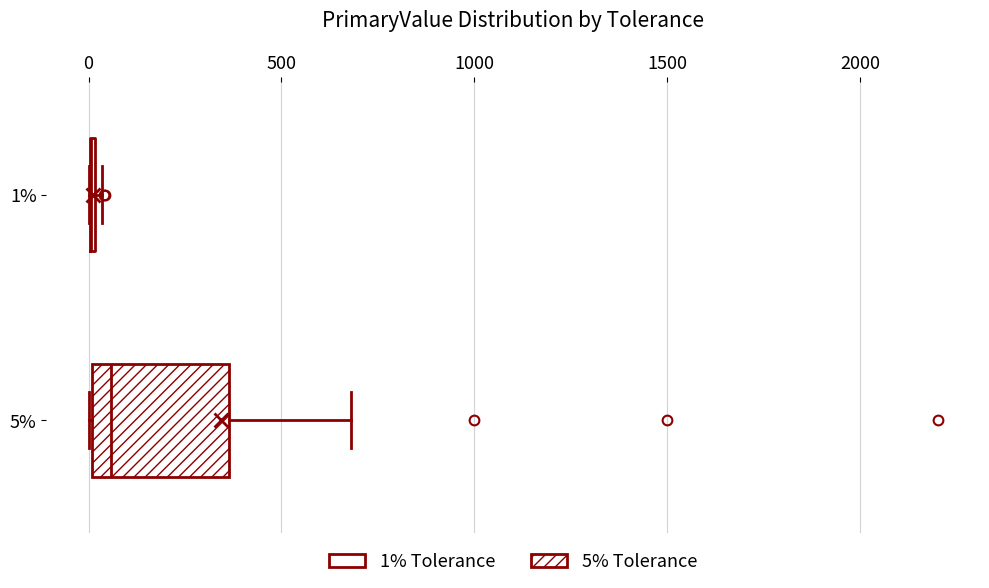

Comparing the boxes themselves (not the whiskers), which one is the widest?

5%